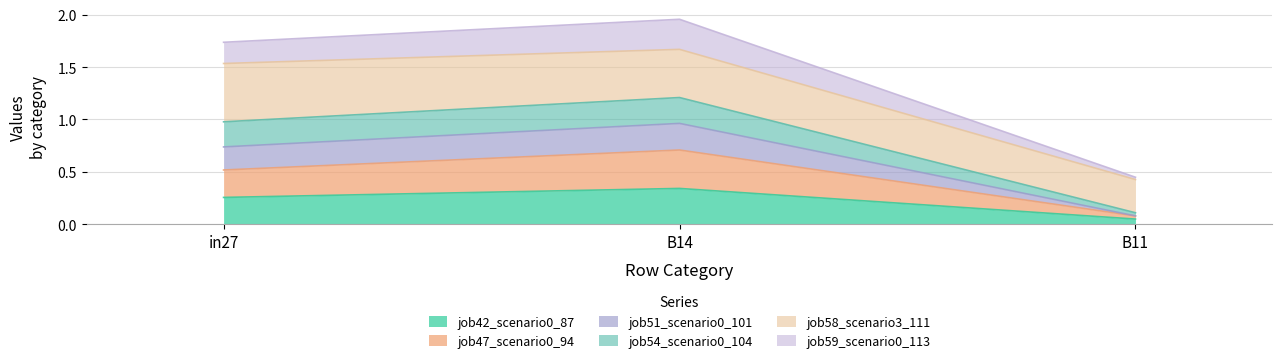

Where is job42_scenario0_87 nearest to the value 0?

B11